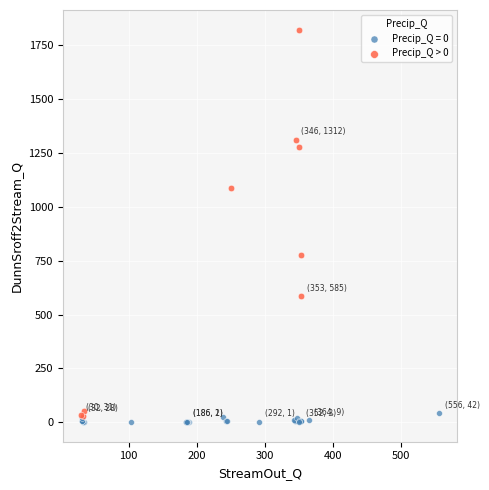

Which series has the widest spread of Y values?

Precip_Q > 0